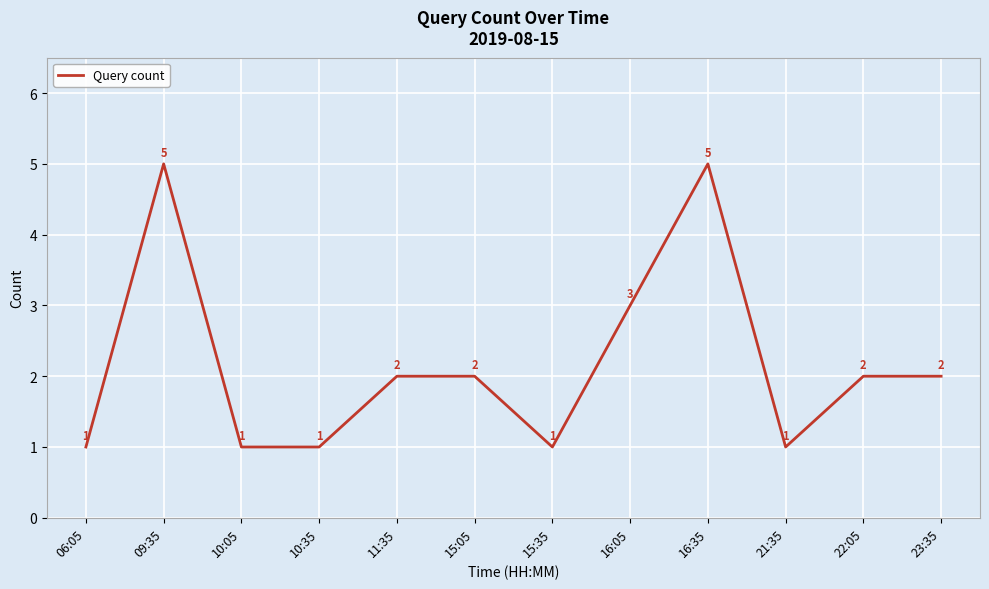

What is the greatest value displayed?

5